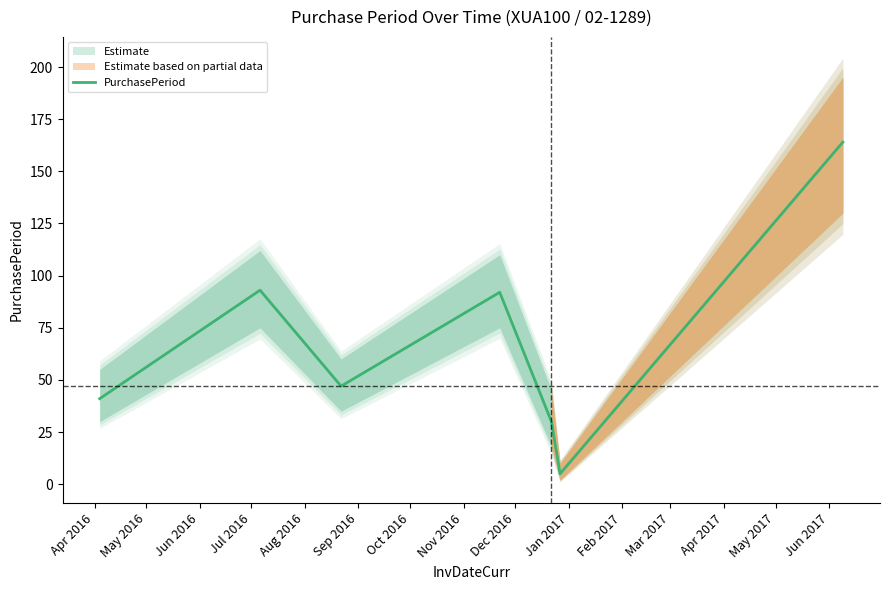

Reading left to right, what are all the values shown in this chart?

41	93	47	92	30	5	164